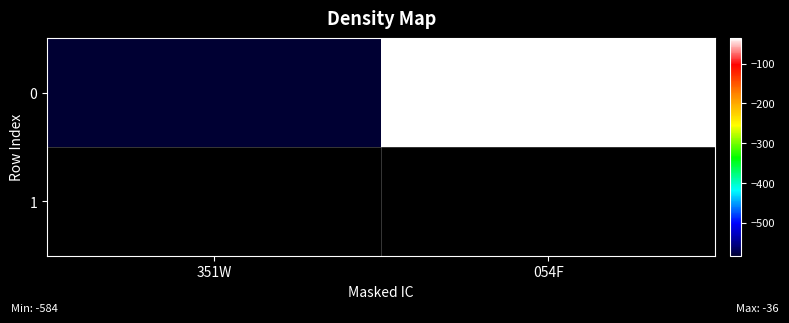

At which label is the value closest to -310?

351W